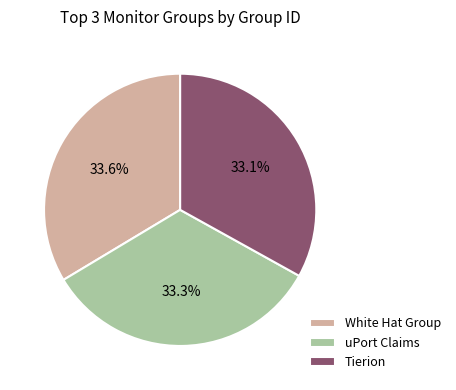

Is White Hat Group the majority of the pie?

No